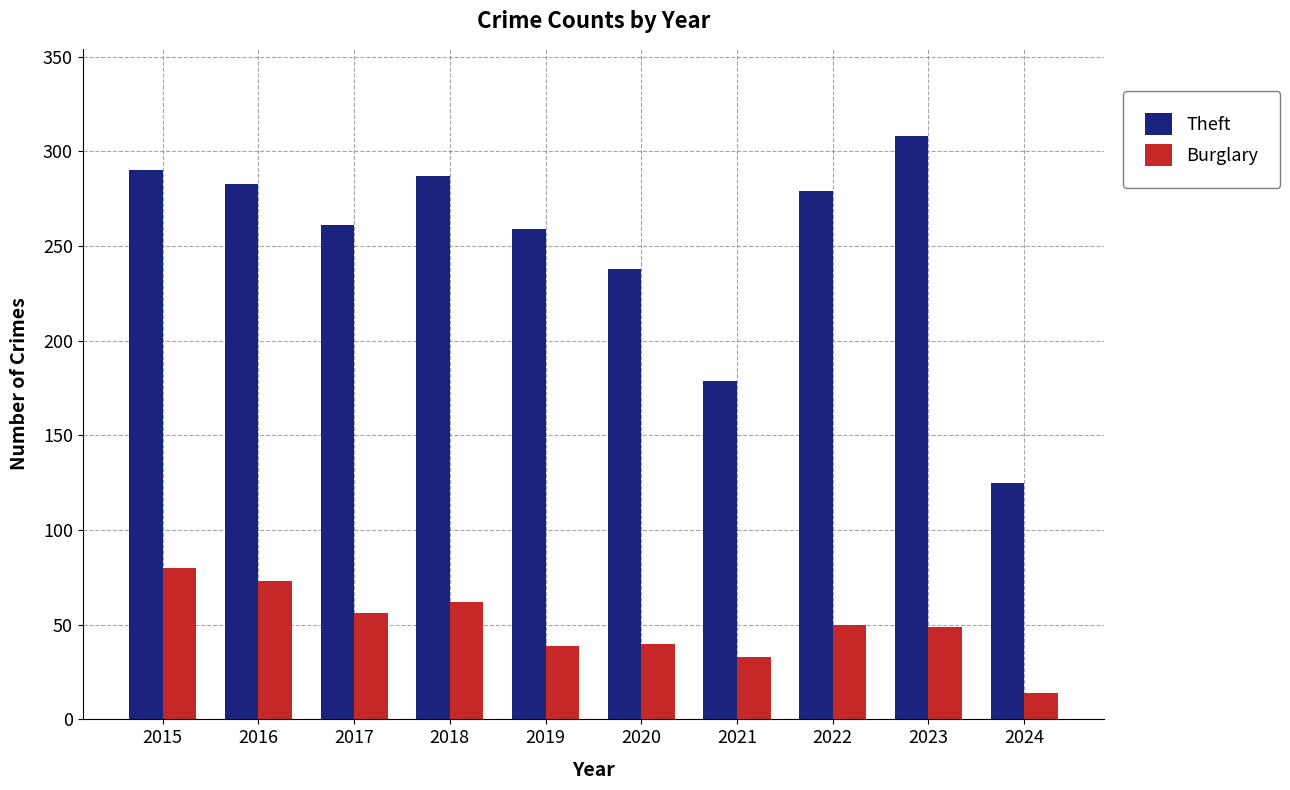

What are all the series names shown in the legend?

Theft, Burglary